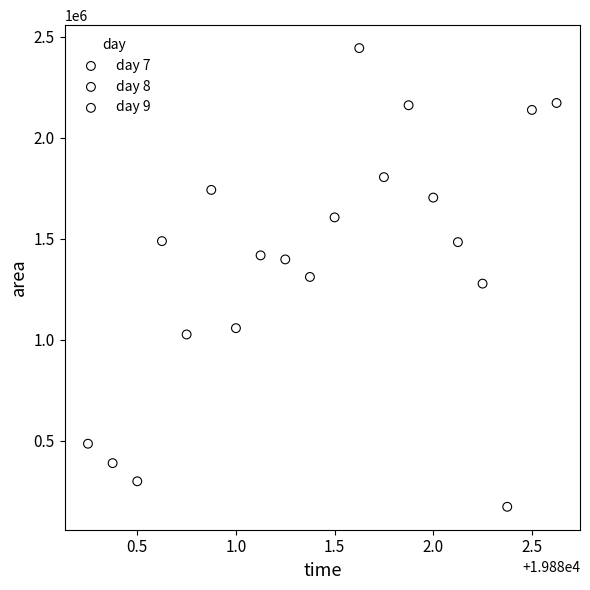

Which series has the widest spread of Y values?

day 9